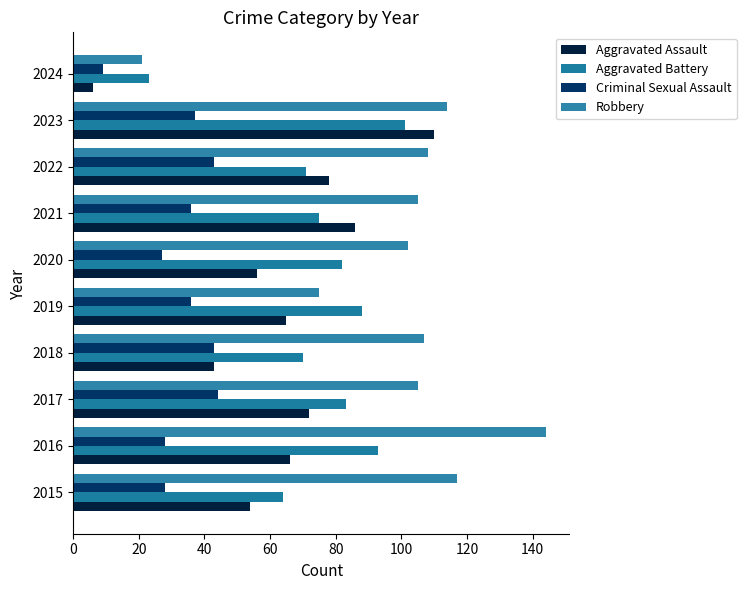

How many series are shown in this chart?

4